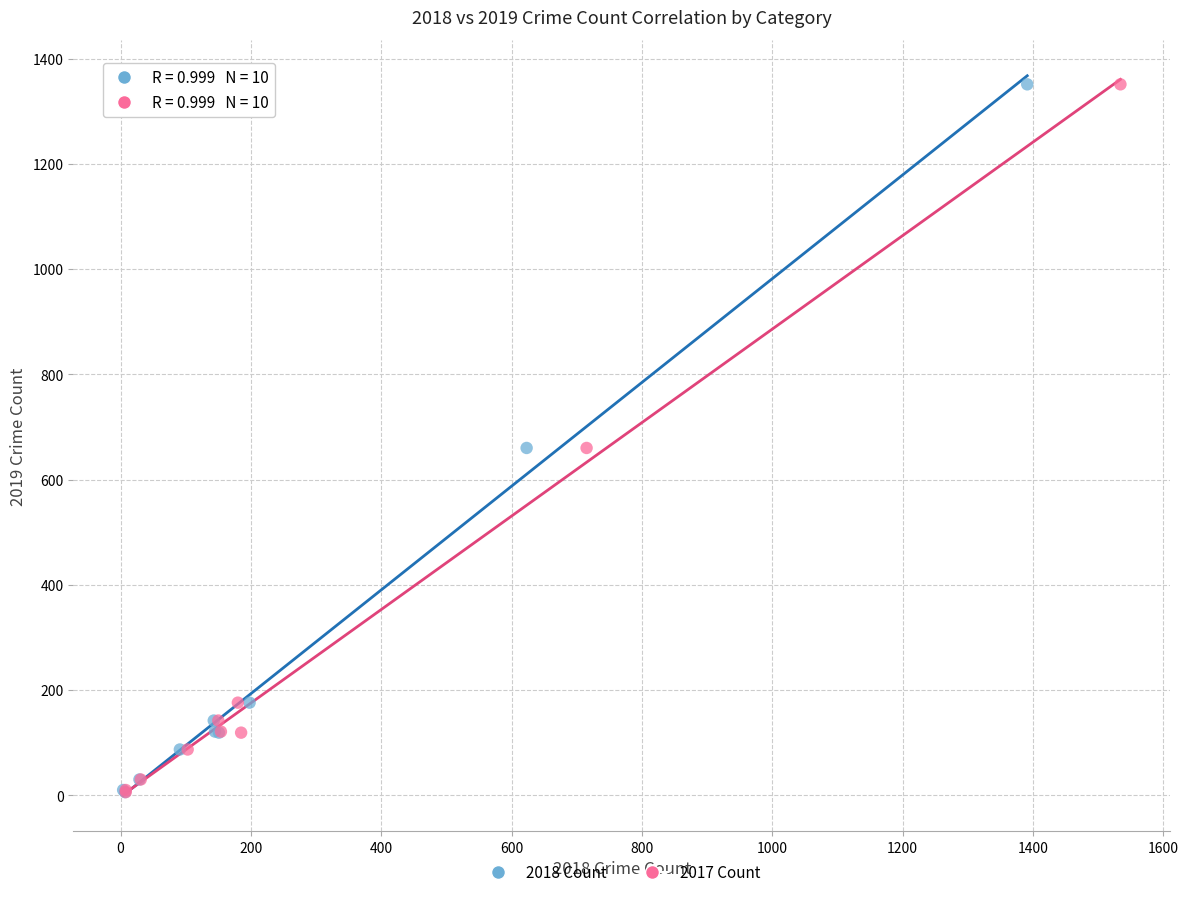

What are all the series names shown in the legend?

2018 Count, 2017 Count